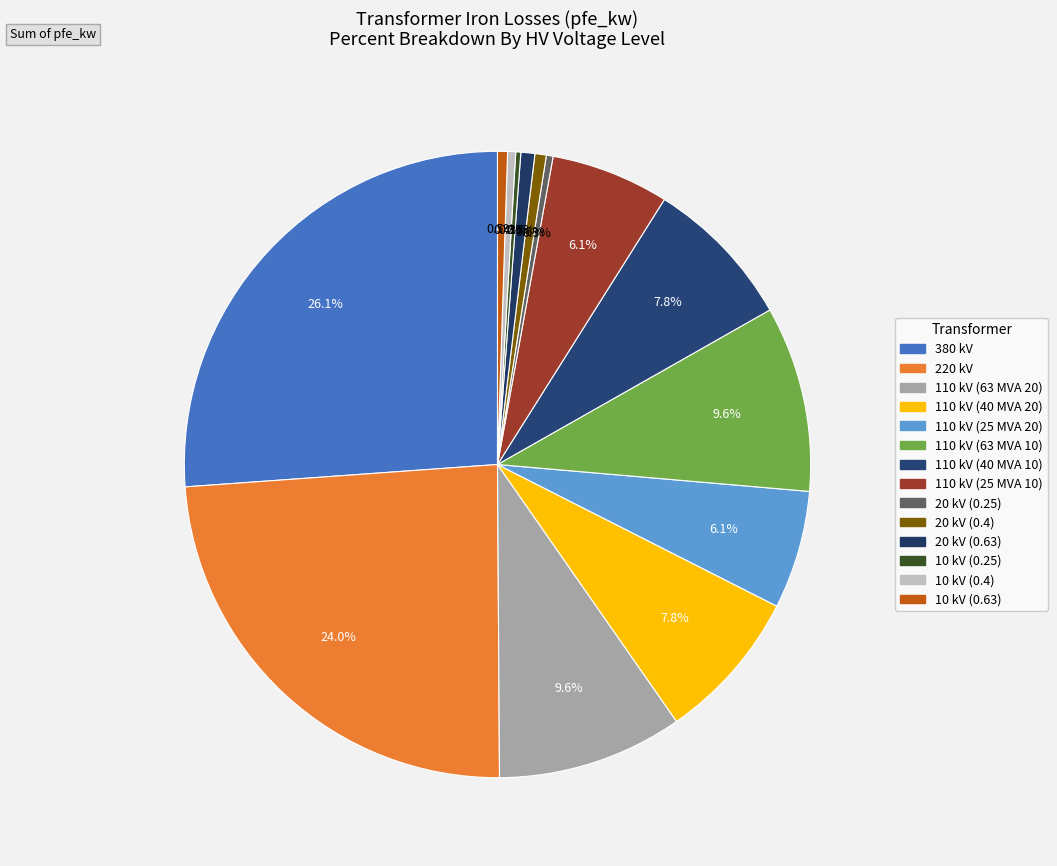

Which category has the smallest portion of the pie?

10 kV (0.25)